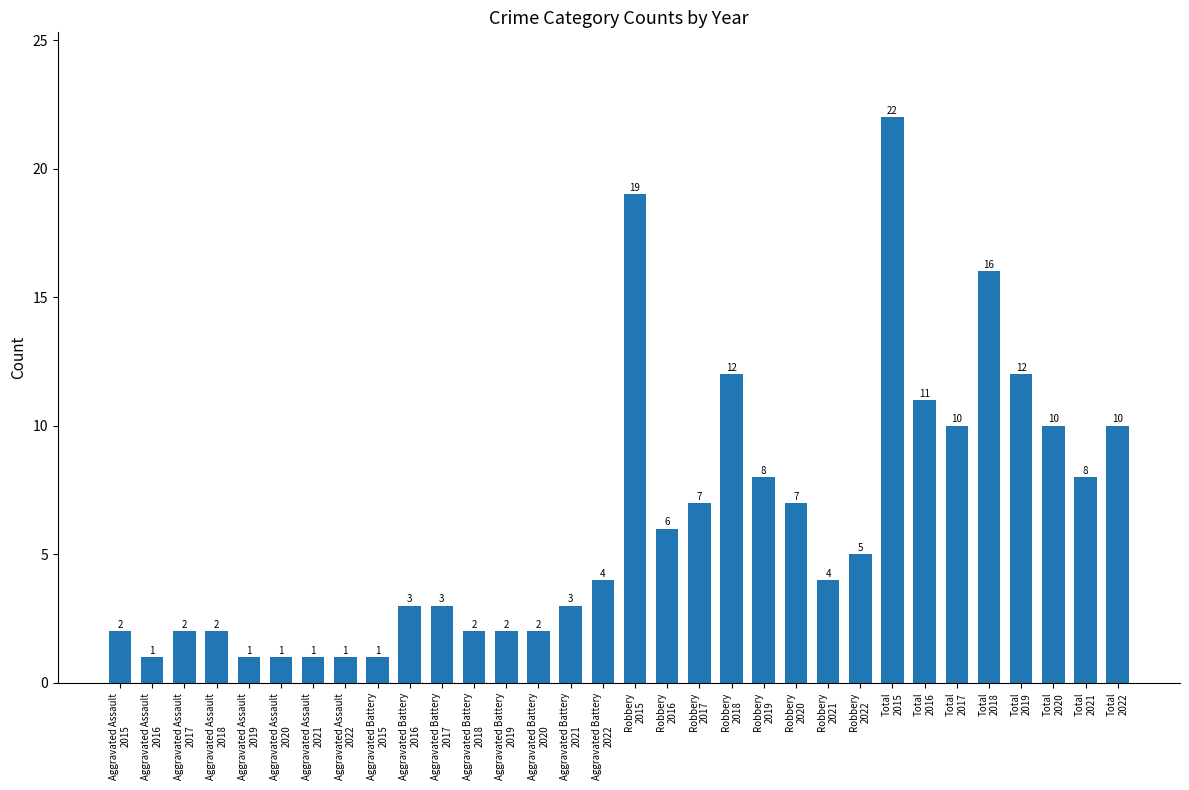

What is the label of the 16th bar from the right?

Robbery
2015